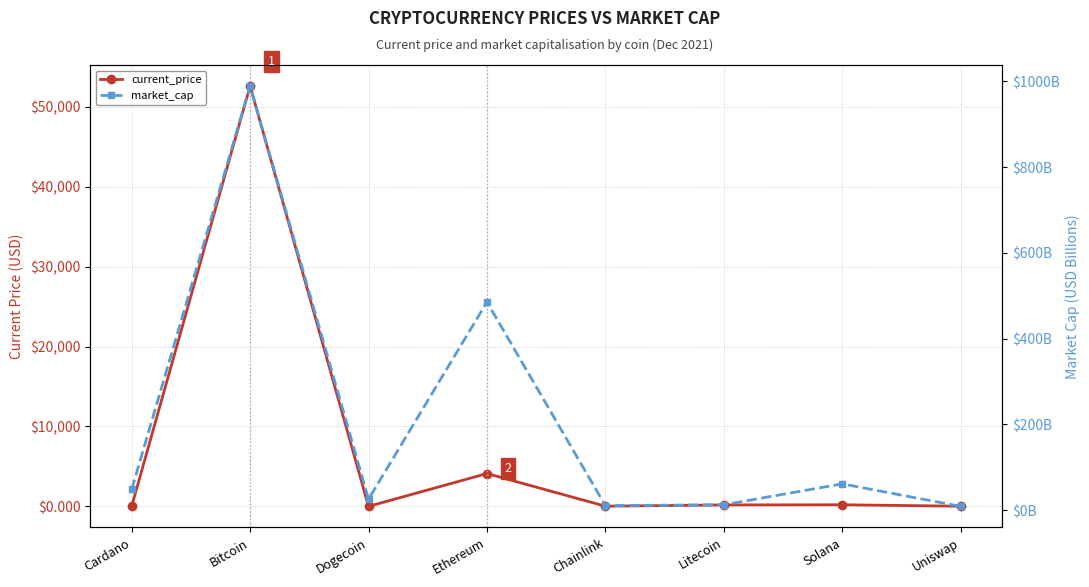

Which series has the widest spread of values?

current_price